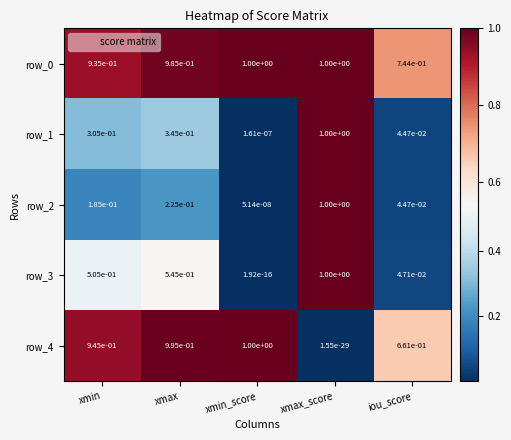

Is the value of row_0 at xmax greater than the value of row_3 at xmax_score?

No